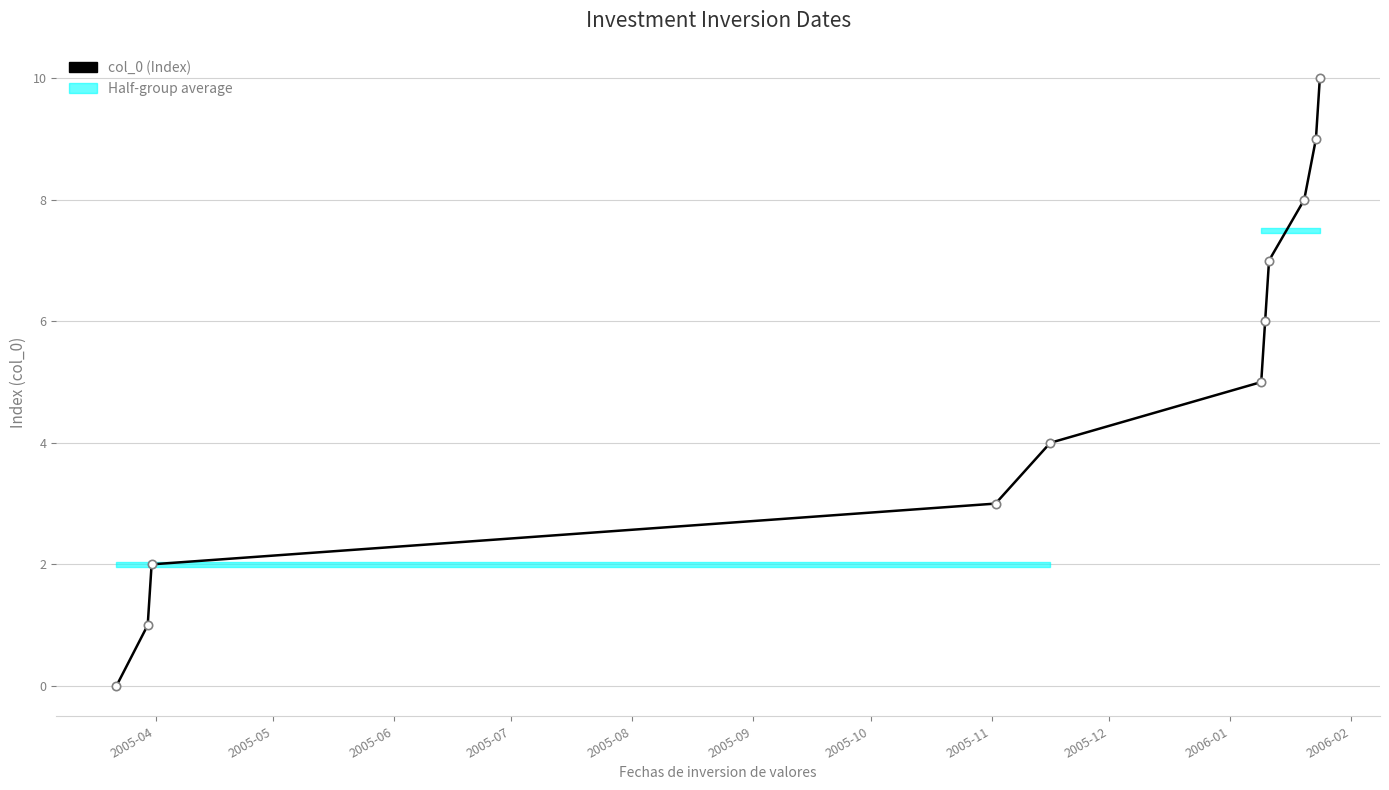

What is the maximum value shown in the chart?

10